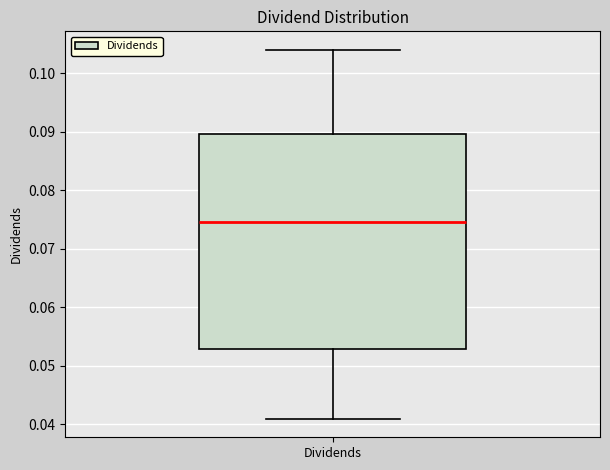

Transcribe this box plot: give where the median line is, the range the box spans, and where the two whiskers end, as read against the y-axis. The values are not printed on the chart, so give them approximately, as read against the axis.

median 0.075, box 0.053 to 0.090, whiskers 0.041 to 0.104